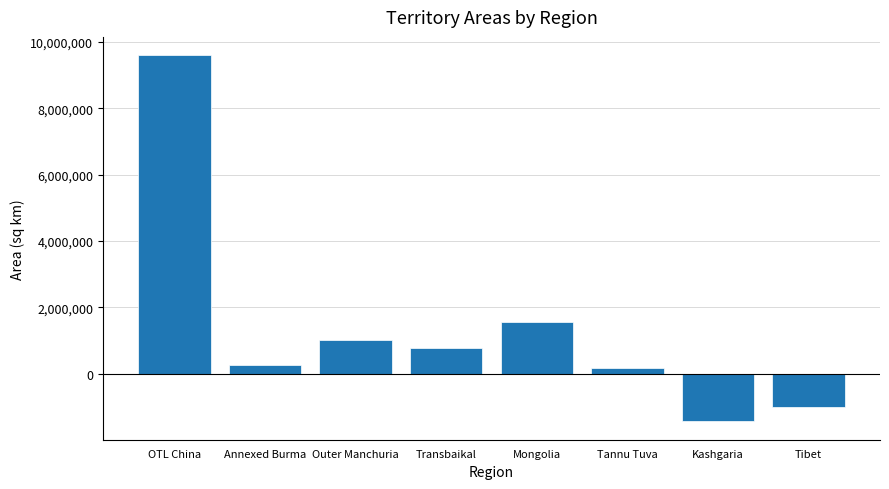

What is the label of the 8th bar from the left?

Tibet